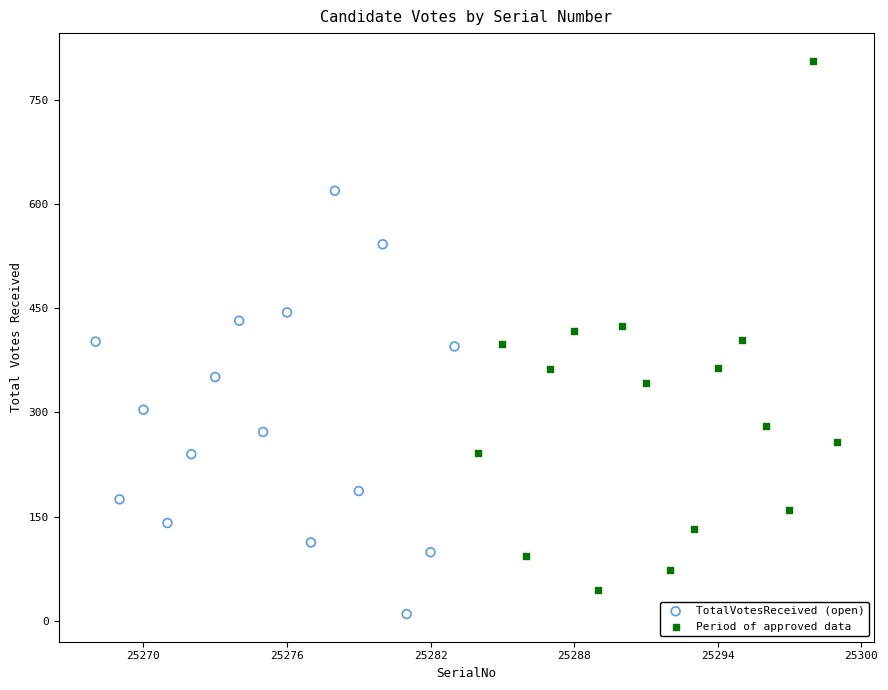

Which series contains the highest Y value?

Period of approved data